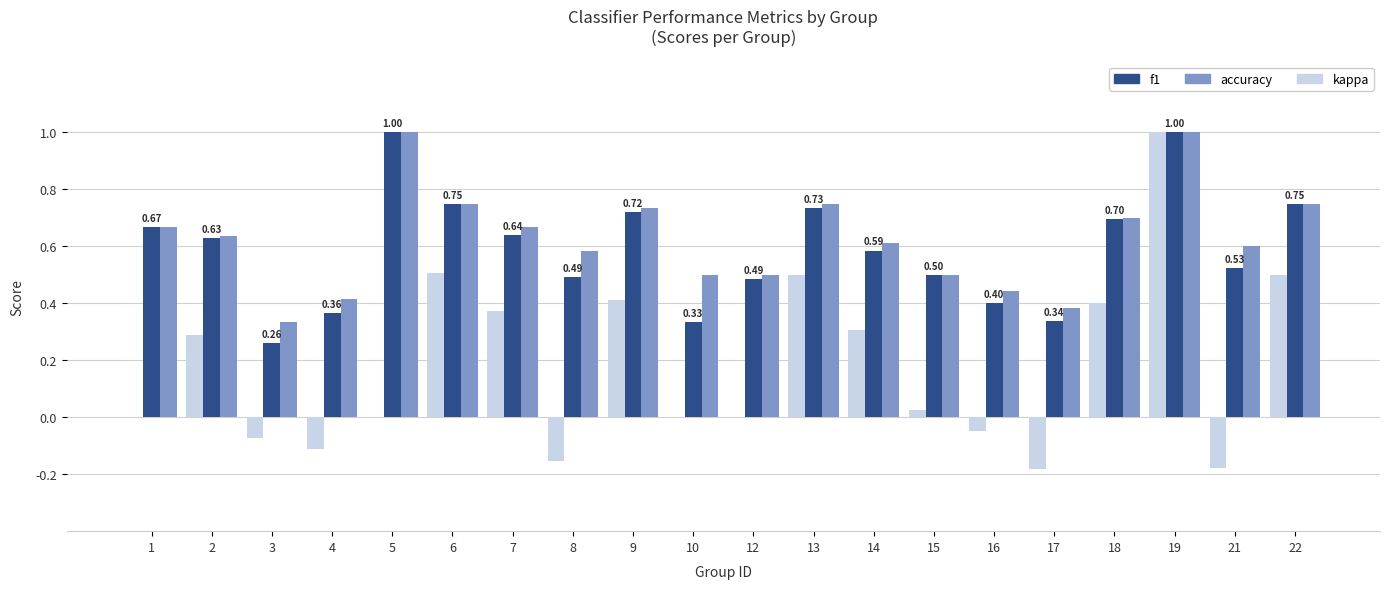

At which category is the sum across all series the highest?

19